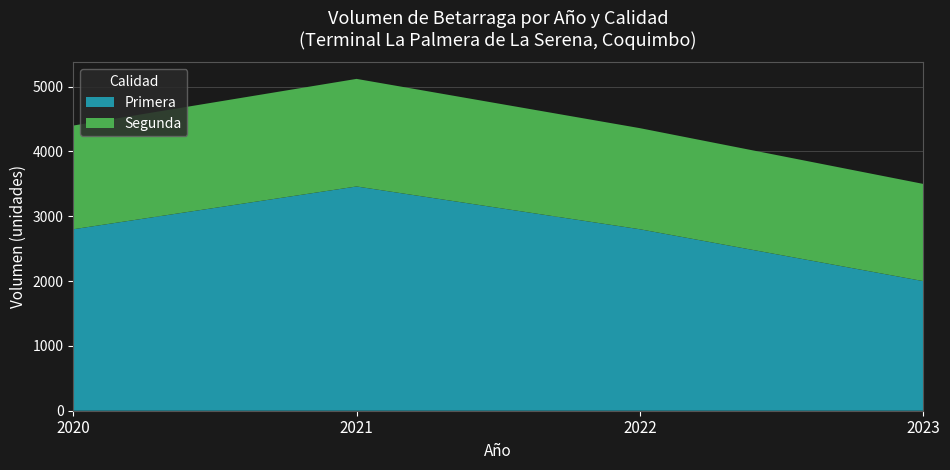

Reading left to right, what are all the values shown in this chart?

Primera: 2020=2800	2021=3460	2022=2800	2023=2000
Segunda: 2020=1600	2021=1660	2022=1560	2023=1500